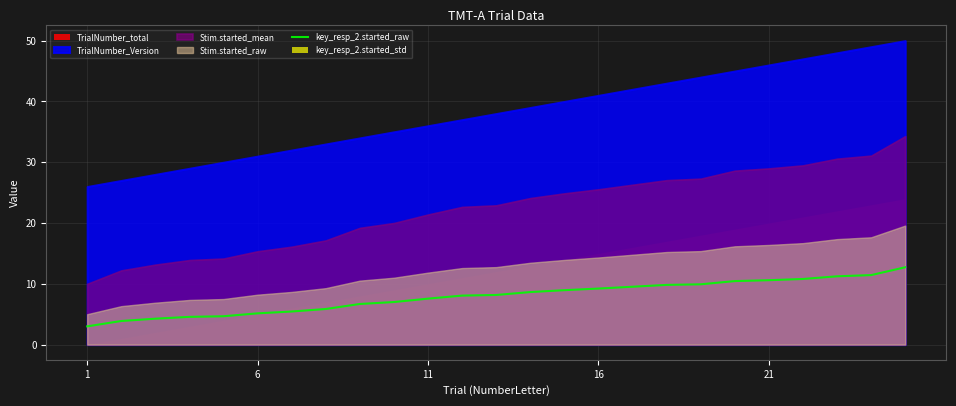

The chart shows a value of 9.8 at 17. True or false?

True